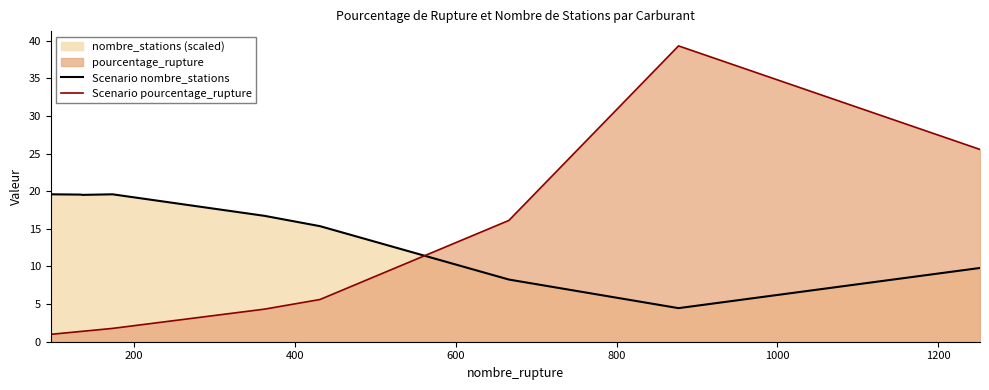

What is the average value of the Scenario pourcentage_rupture series?

10.7